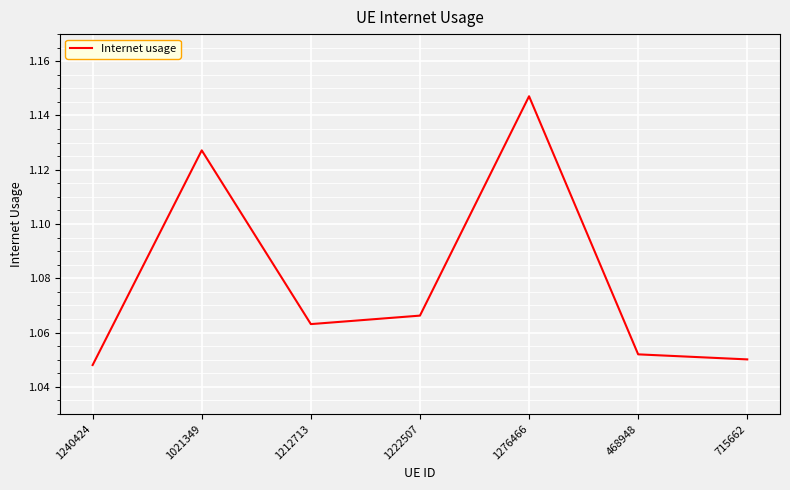

Which category has the lowest value across all series?

1240424